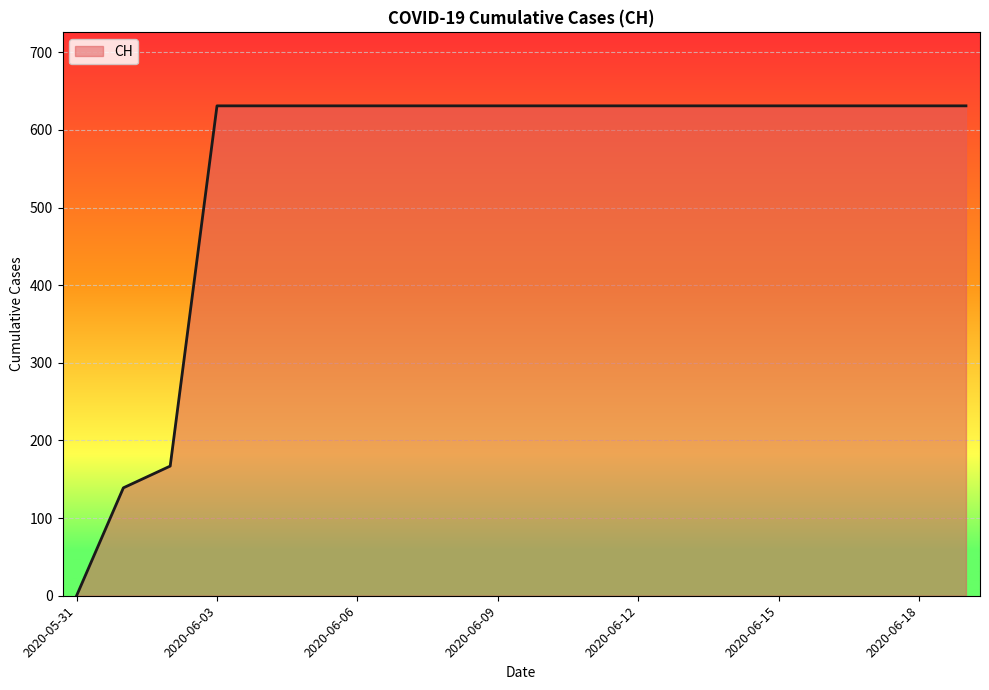

What is the maximum value shown in the chart?

631